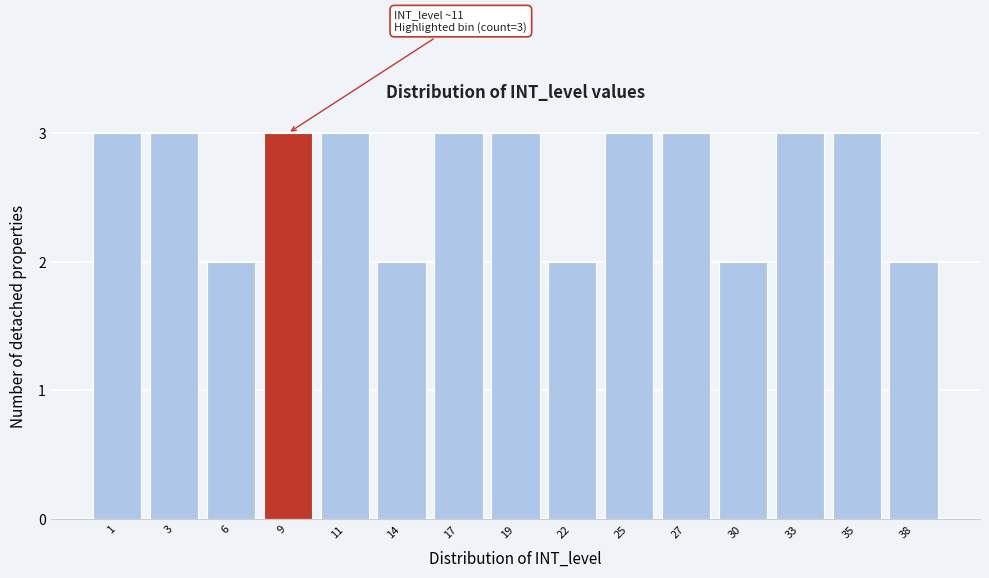

Reading right to left, list all the values displayed in this chart.

38=2	35=3	33=3	30=2	27=3	25=3	22=2	19=3	17=3	14=2	11=3	9=3	6=2	3=3	1=3